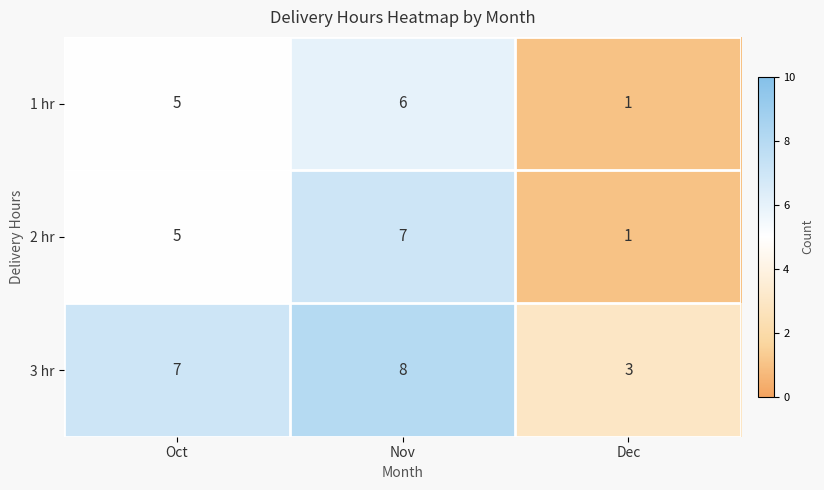

The 3 hr series shows 7 at Oct. True or false?

True